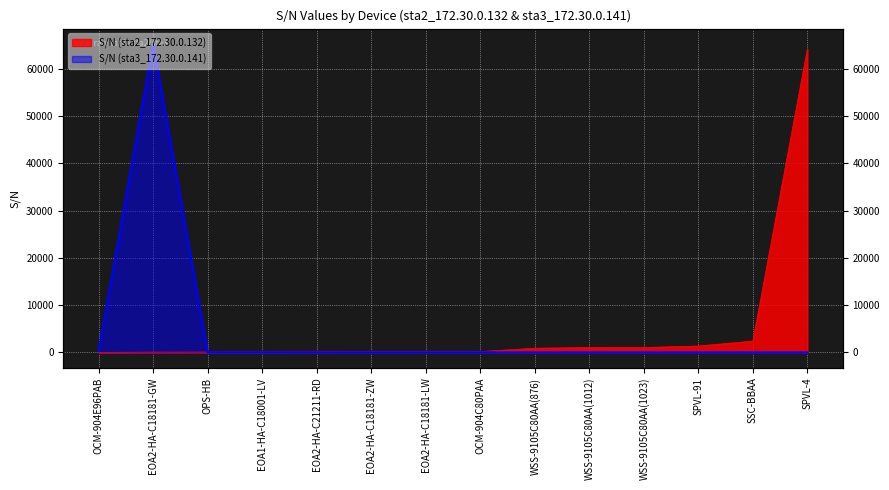

True or false: S/N (sta3_172.30.0.141) has a value of -29648 at WSS-9105C80AA(876).

False